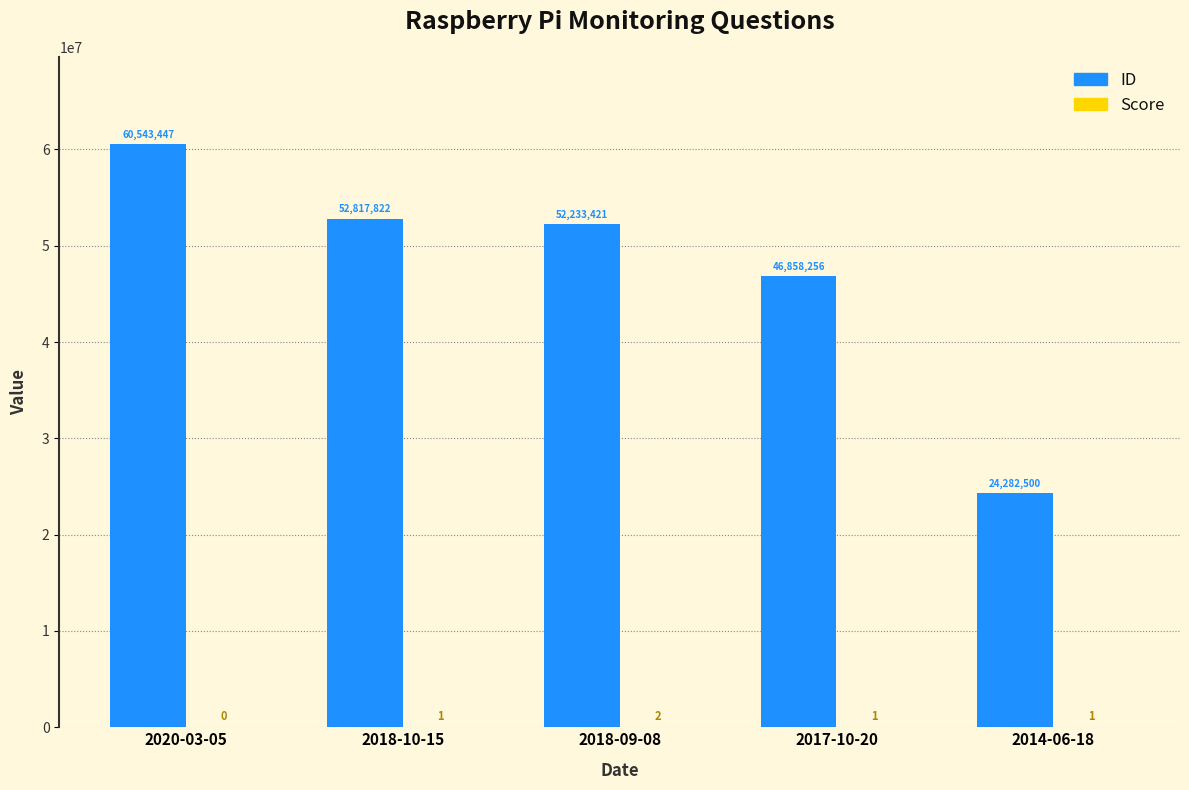

What is the sum of all ID values?

236735446